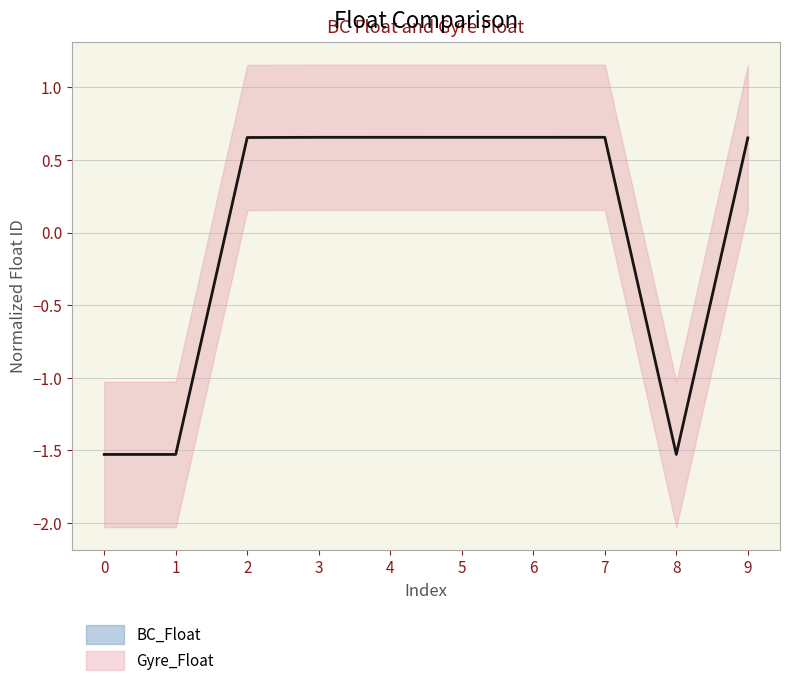

Rank the categories by value from highest to lowest.

7, 4, 5, 3, 6, 2, 9, 0, 1, 8